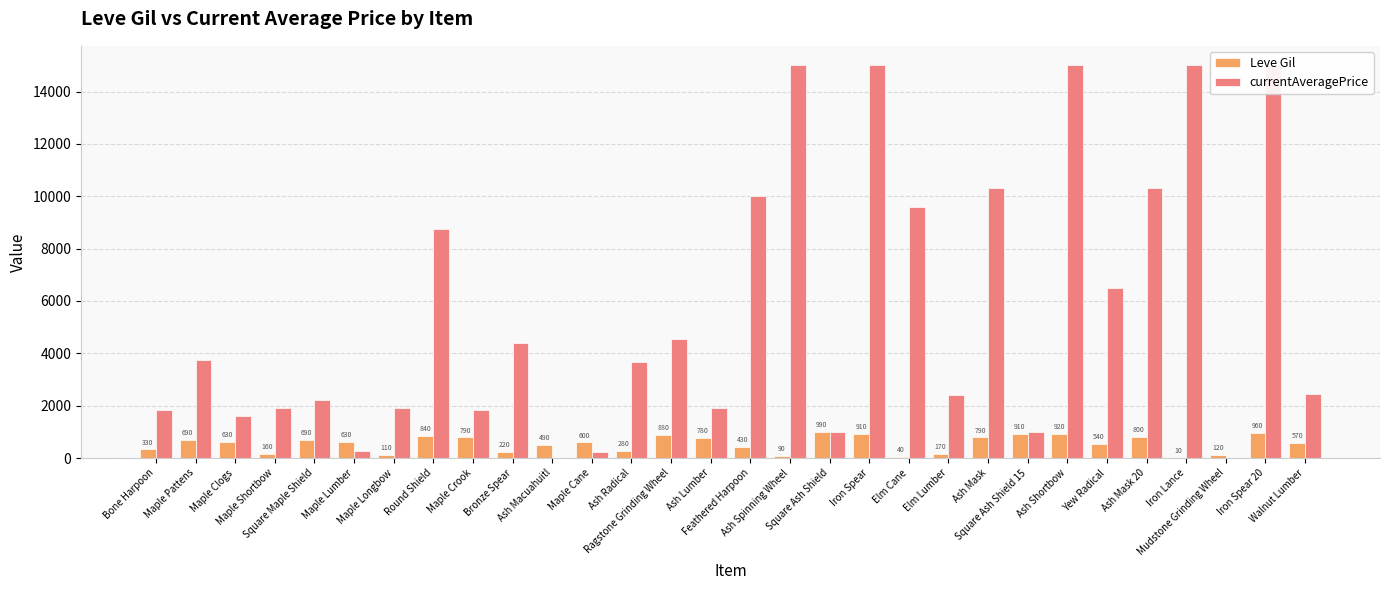

What is the label of the 14th bar from the left?

Ragstone Grinding Wheel